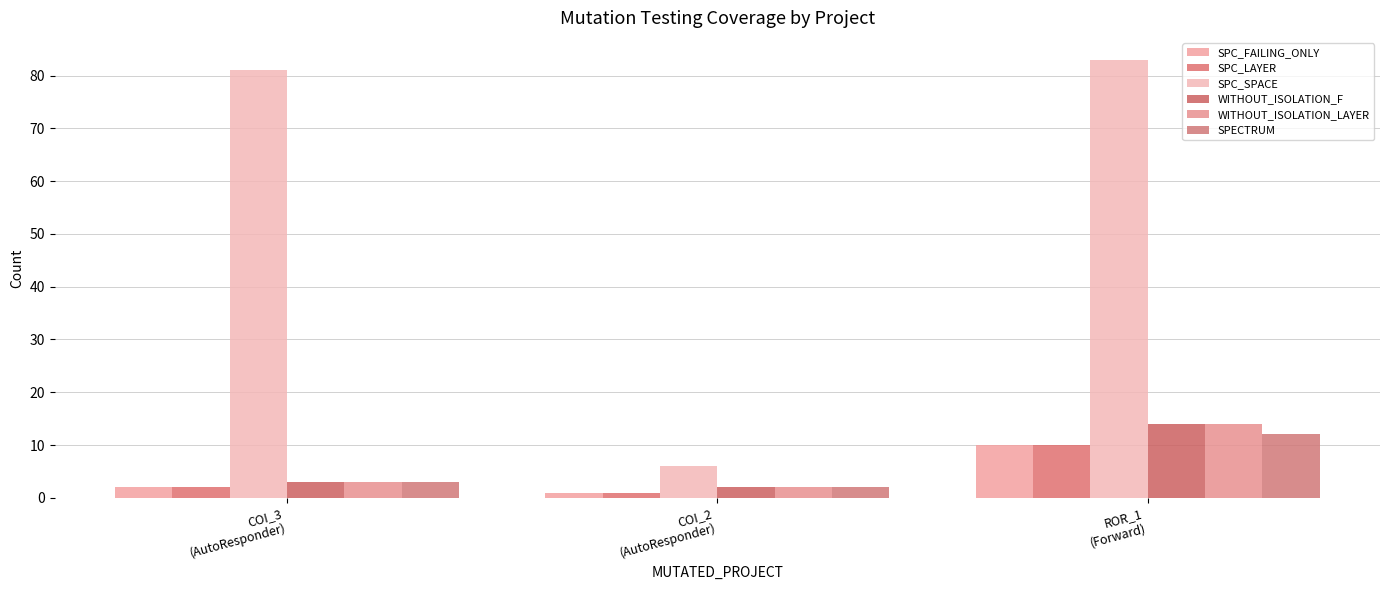

What is the value of the SPC_FAILING_ONLY bar at the 3rd from the left?

10